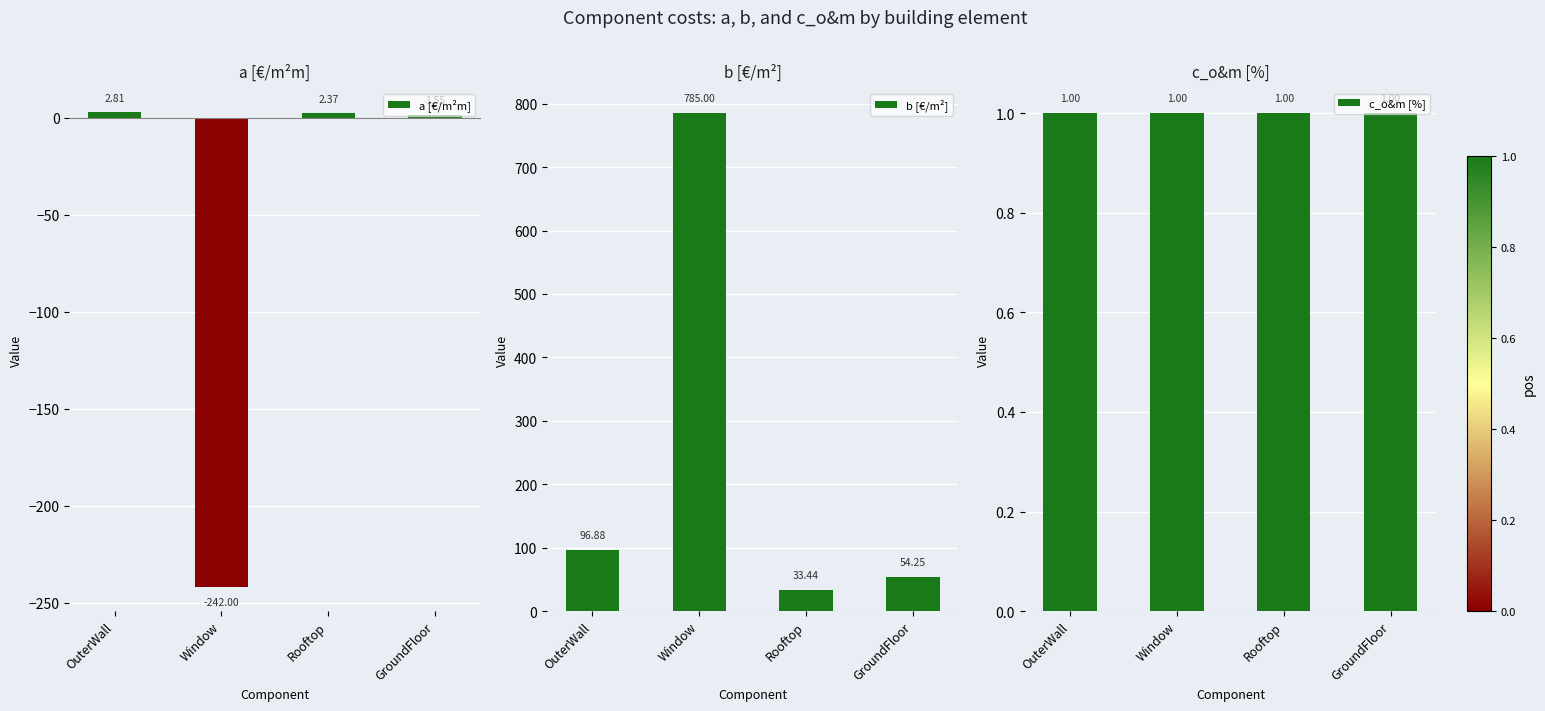

What is the value of the a [€/m²m] bar at the 1st from the left?

2.8